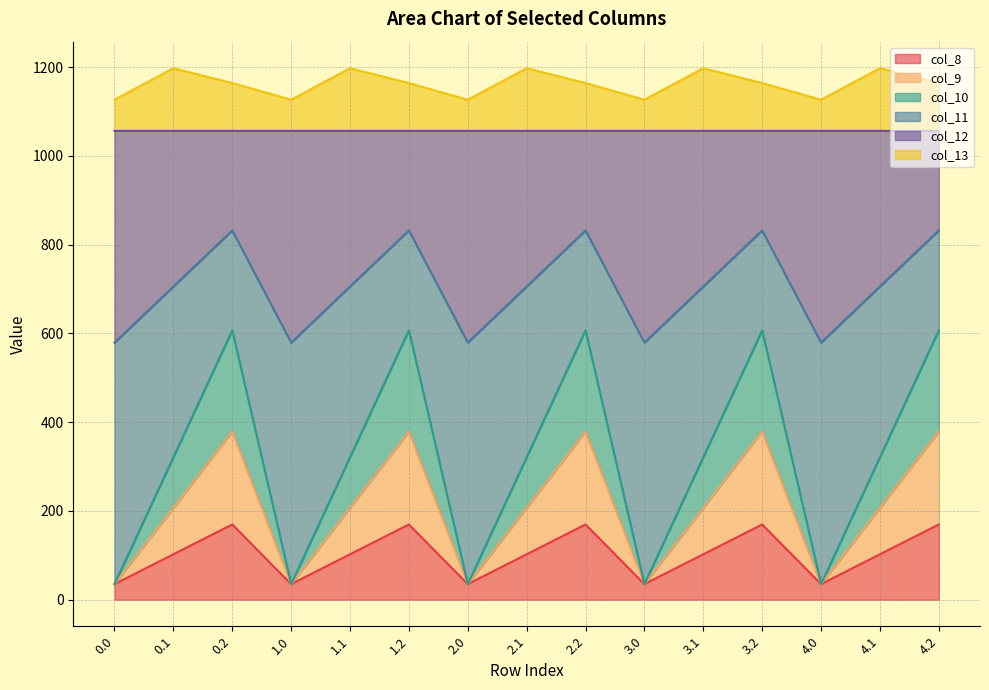

What is the maximum value for col_8?

169.5